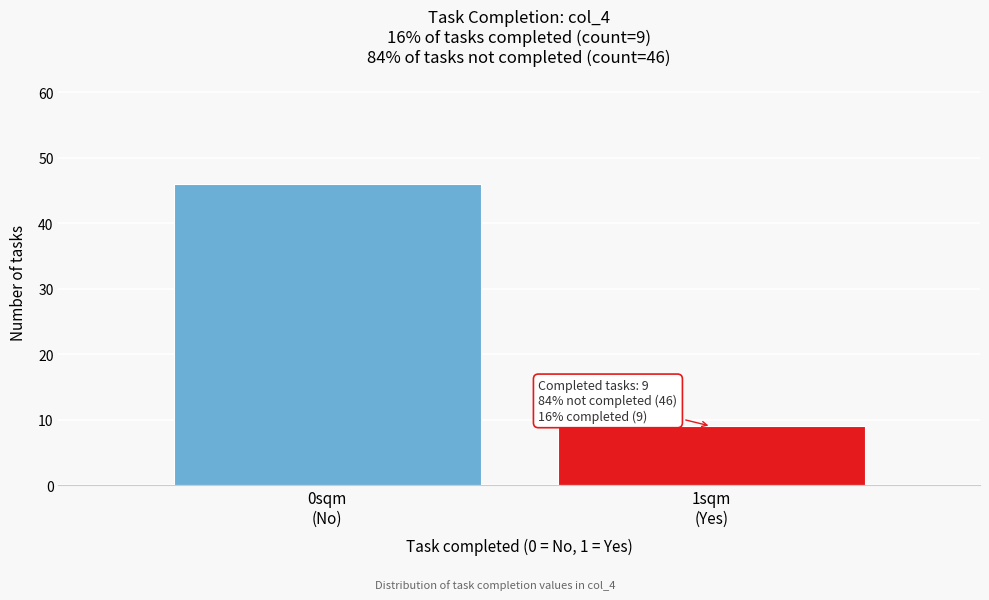

Reading left to right, transcribe all the data shown in this chart.

46	9